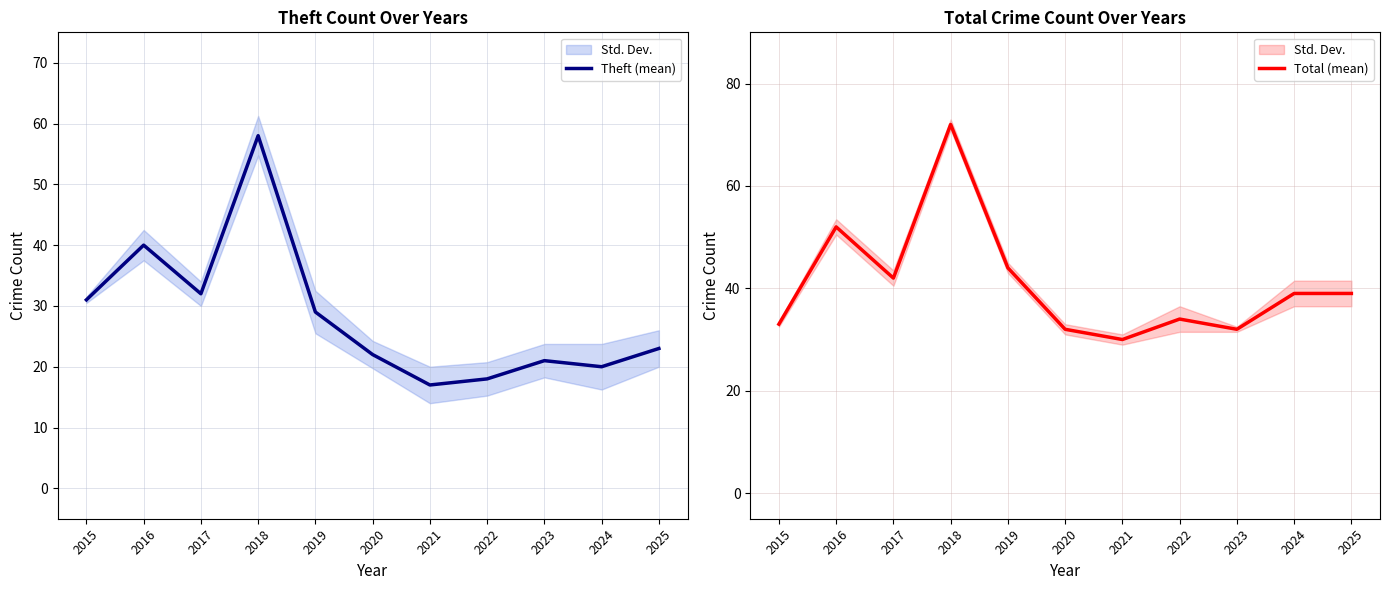

Rank the series at 2019 from lowest to highest value.

Theft (mean), Total (mean)